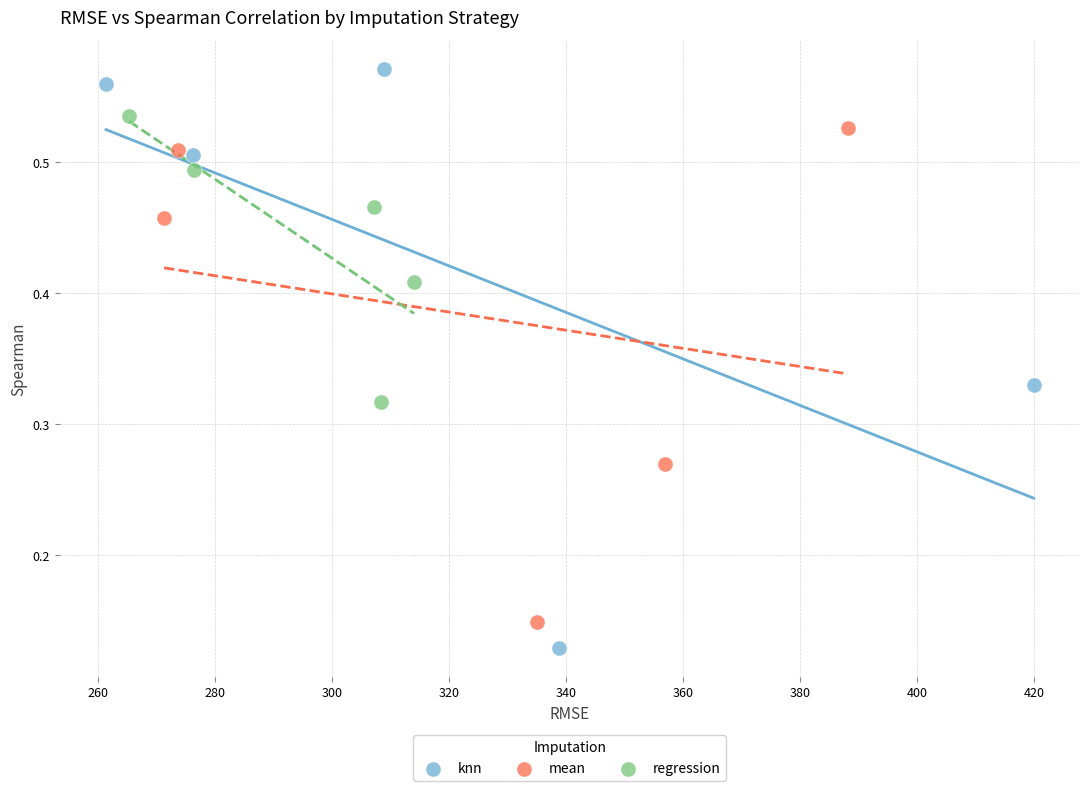

Which series contains the highest Y value?

knn